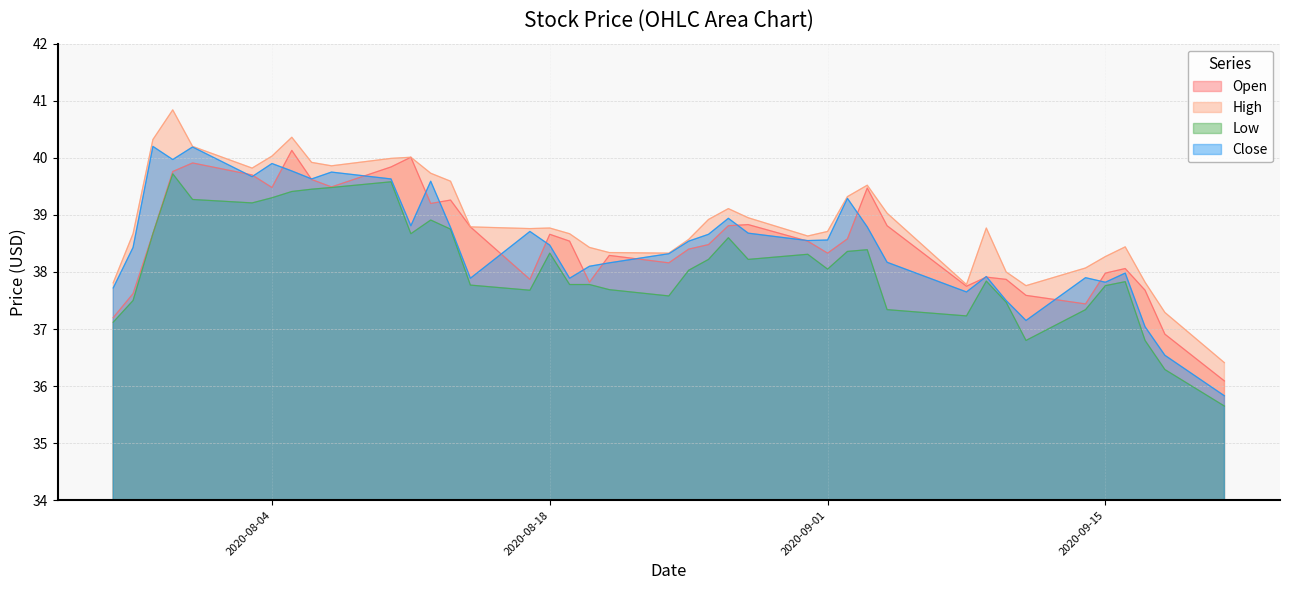

At 2020-08-04, list the series in order from smallest to largest.

Low, Open, Close, High